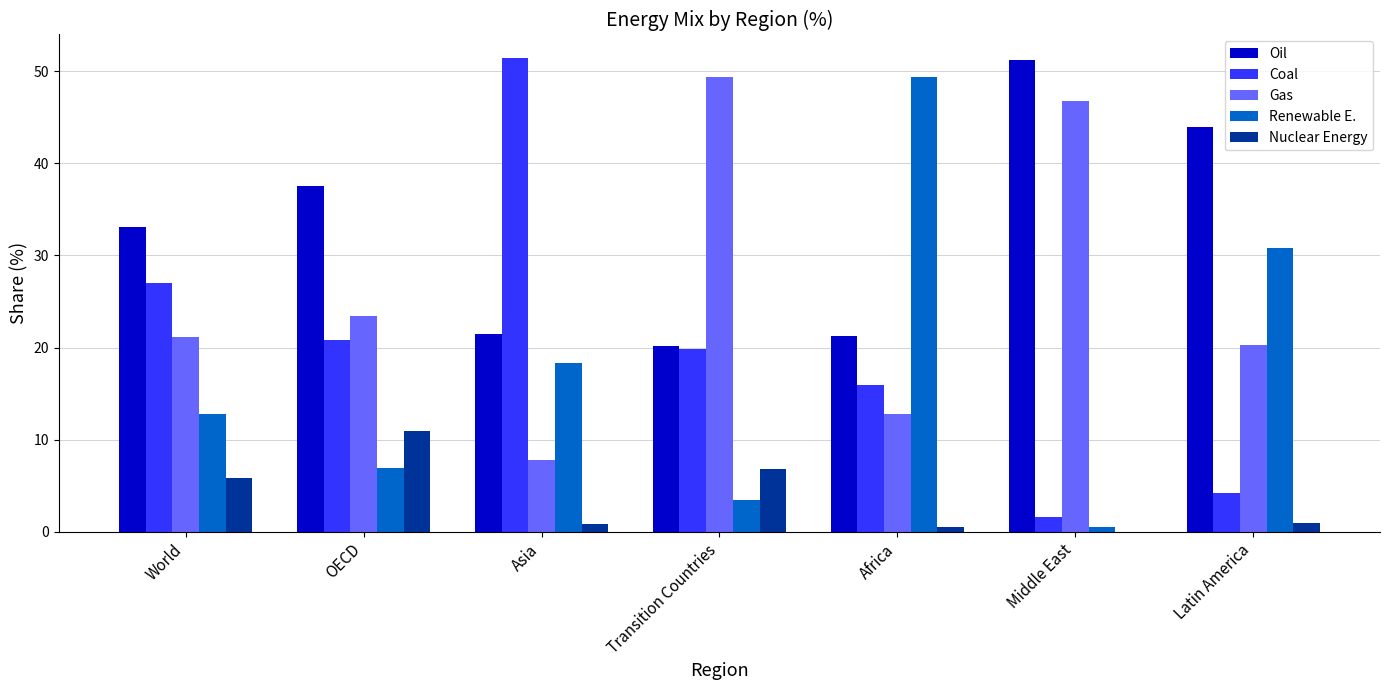

How many series are shown in this chart?

5